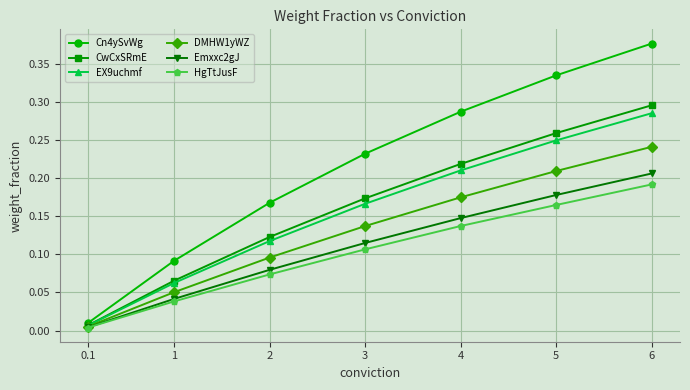

How many lines are shown in the chart?

6